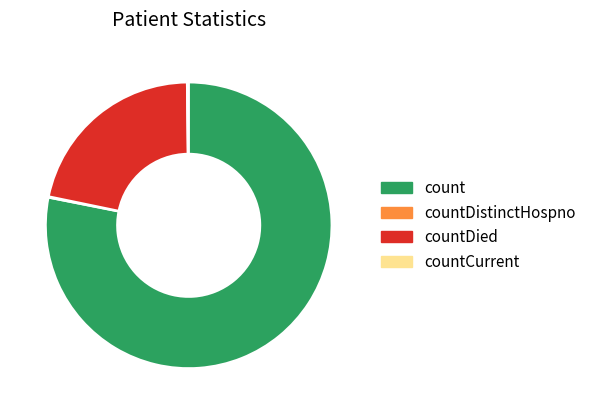

Which slice represents more than half of the pie?

count